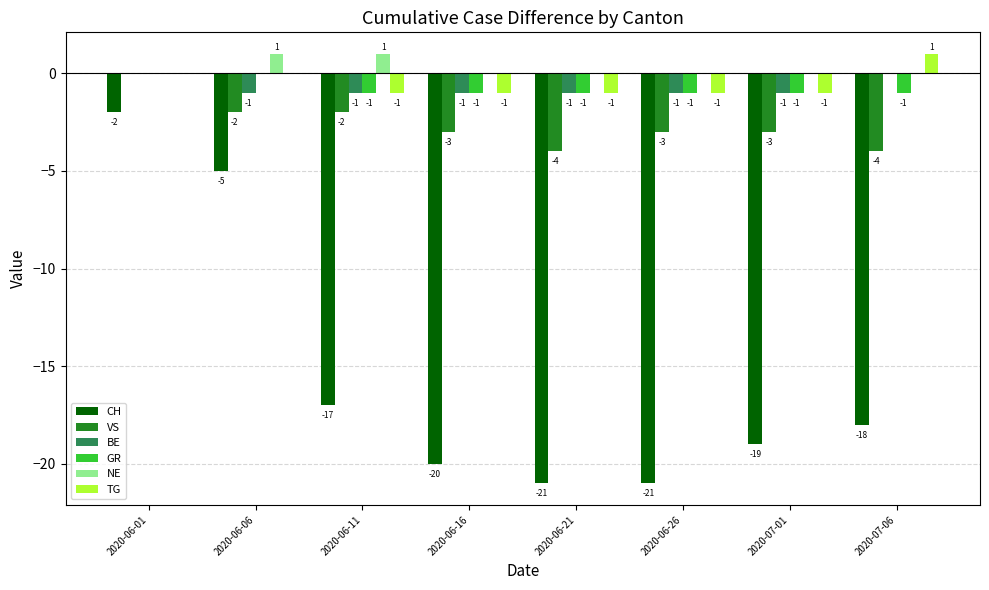

What is the sum of all GR values?

-6